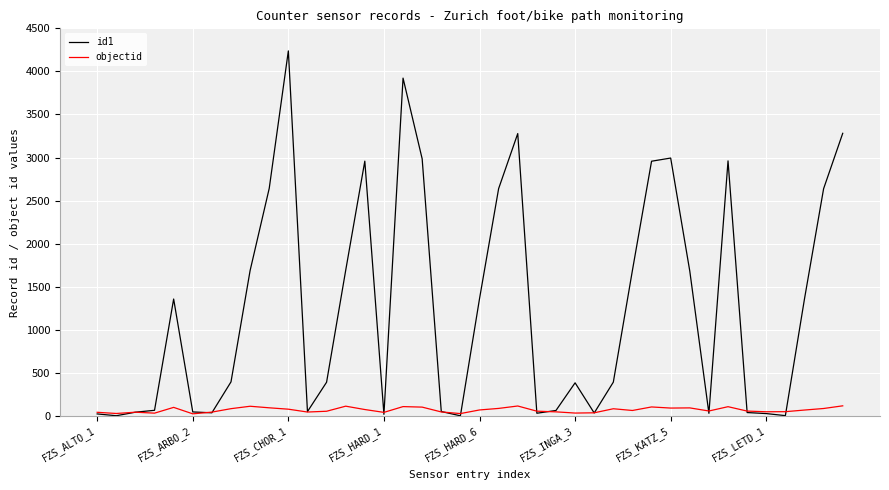

Which series has the largest total across all categories?

id1